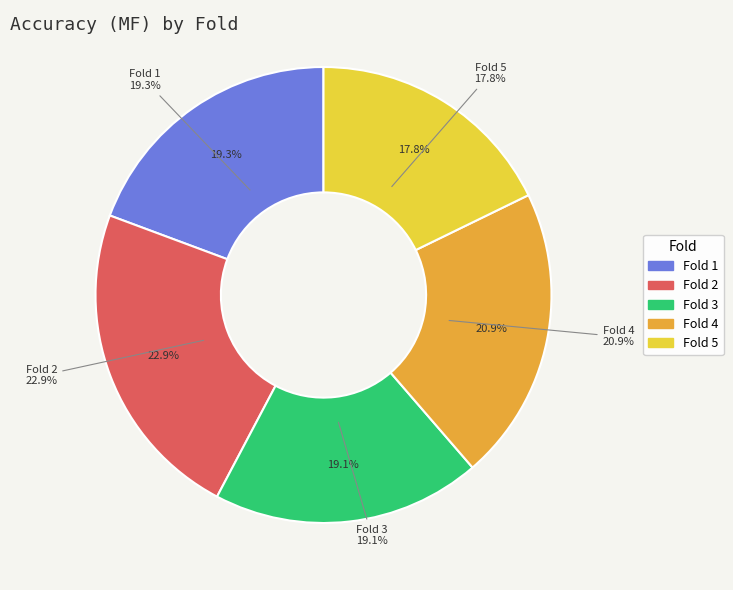

True or false: 2 accounts for 23% of the total.

True